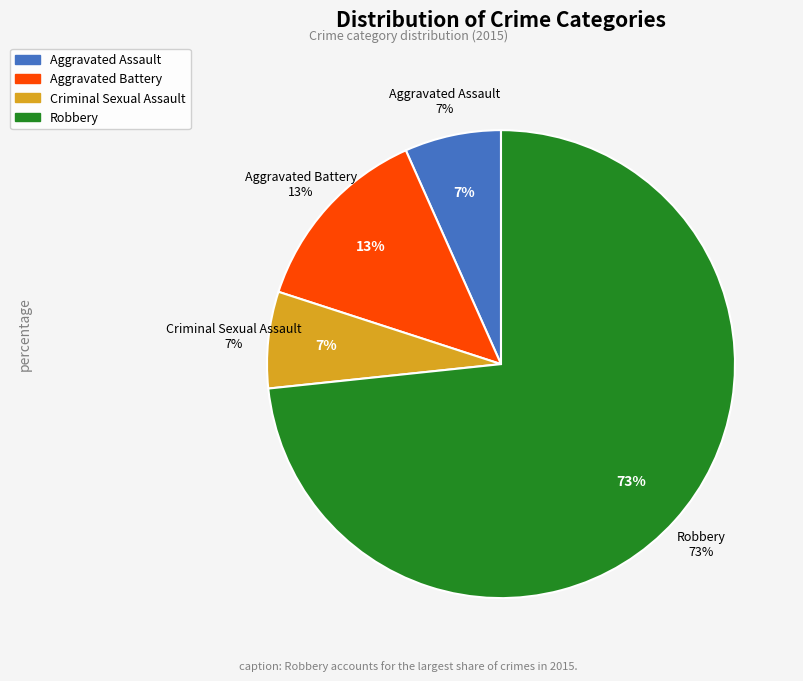

To the nearest percent, what is the combined percentage of Aggravated Battery and Aggravated Assault?

20%